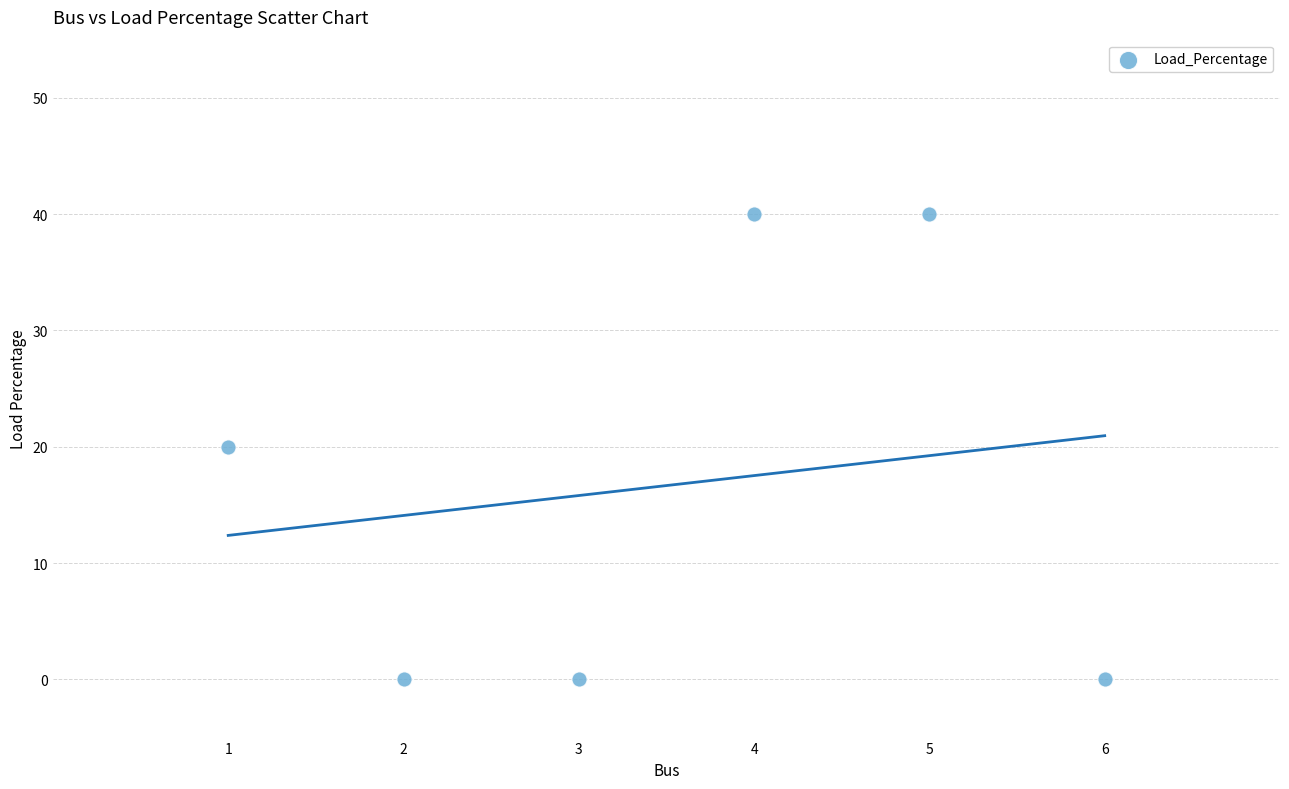

What is the average Y value?

17